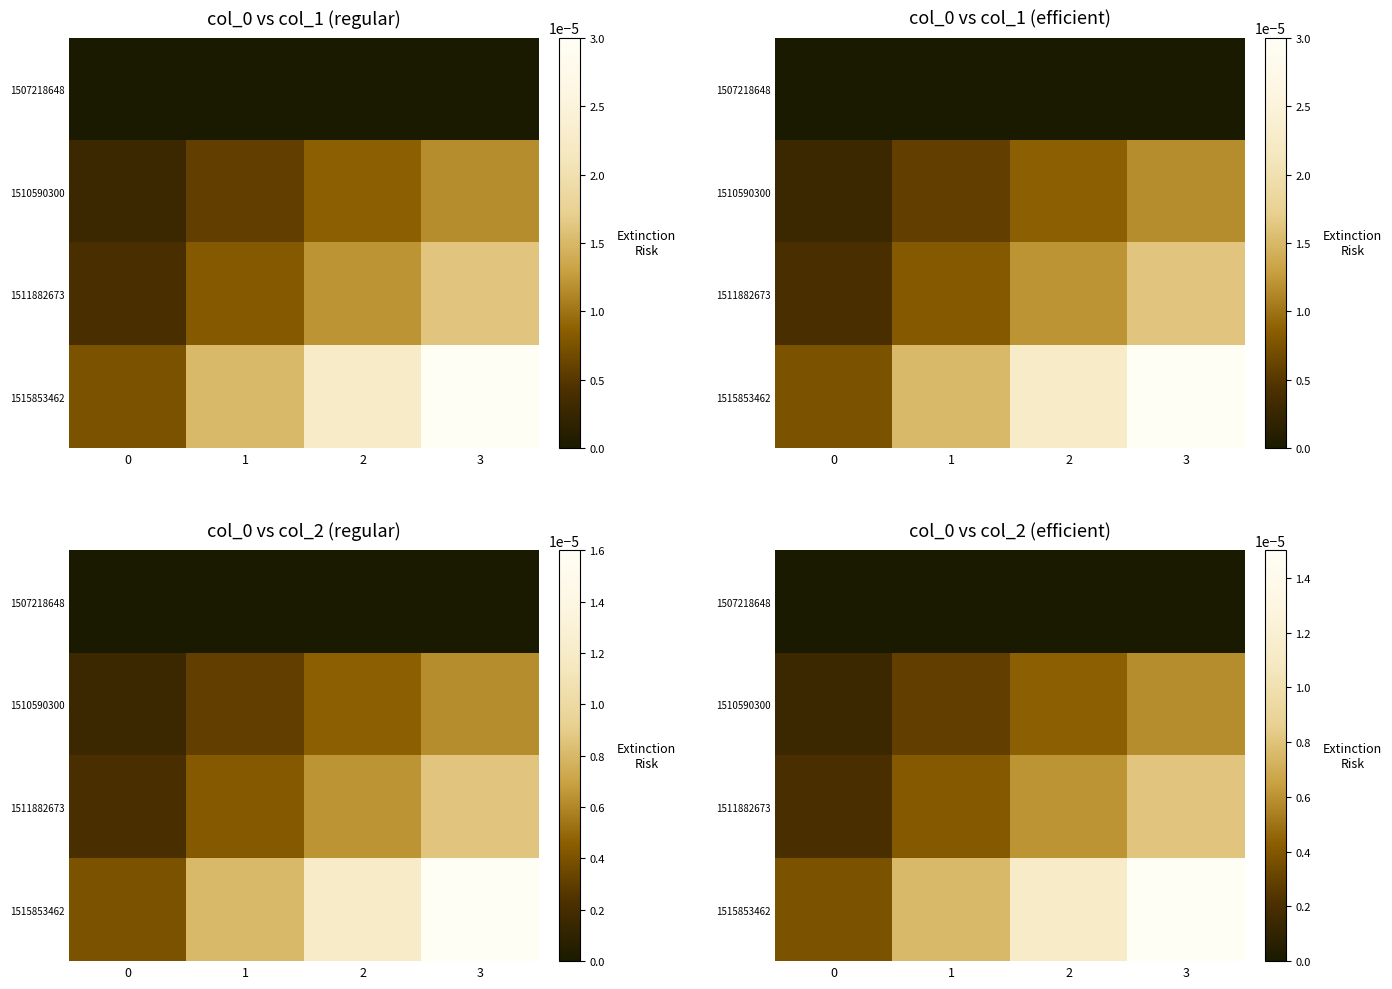

Which series has the largest total across all categories?

1515853462